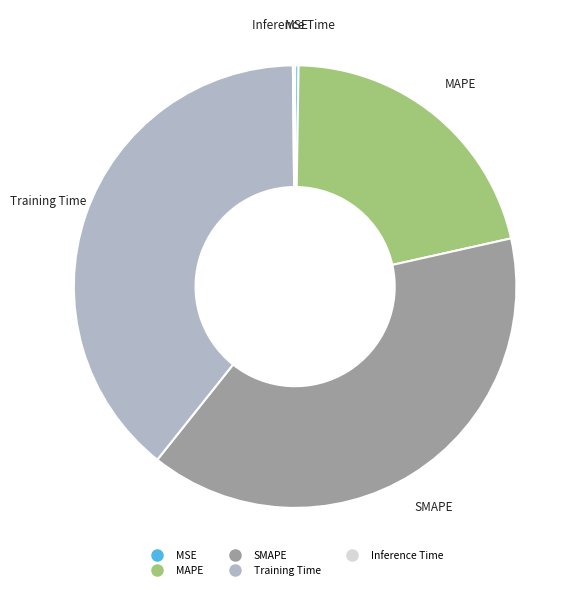

Is it true that Training Time is 26% of the pie?

False